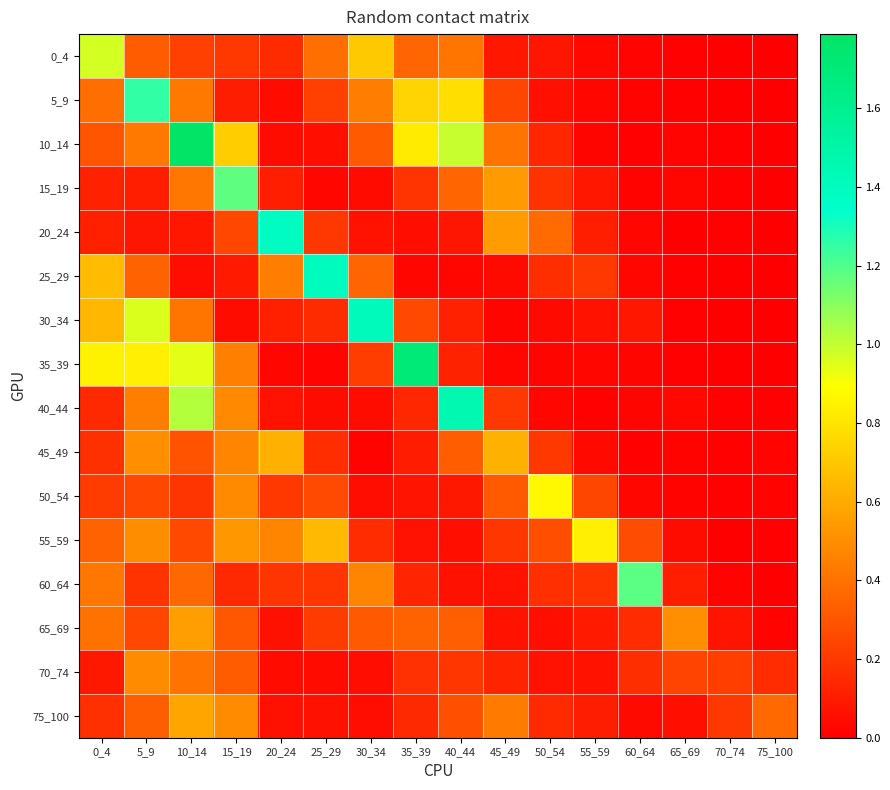

At 35_39, list the series in order from largest to smallest.

35_39, 10_14, 5_9, 0_4, 65_69, 30_34, 15_19, 70_74, 75_100, 40_44, 60_64, 45_49, 50_54, 55_59, 20_24, 25_29